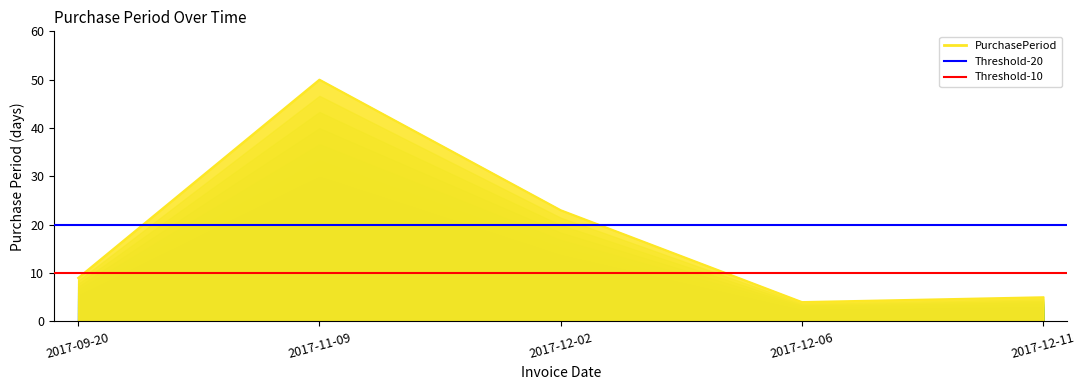

List the labels in order of value, smallest first.

2017-12-06, 2017-12-11, 2017-09-20, 2017-12-02, 2017-11-09